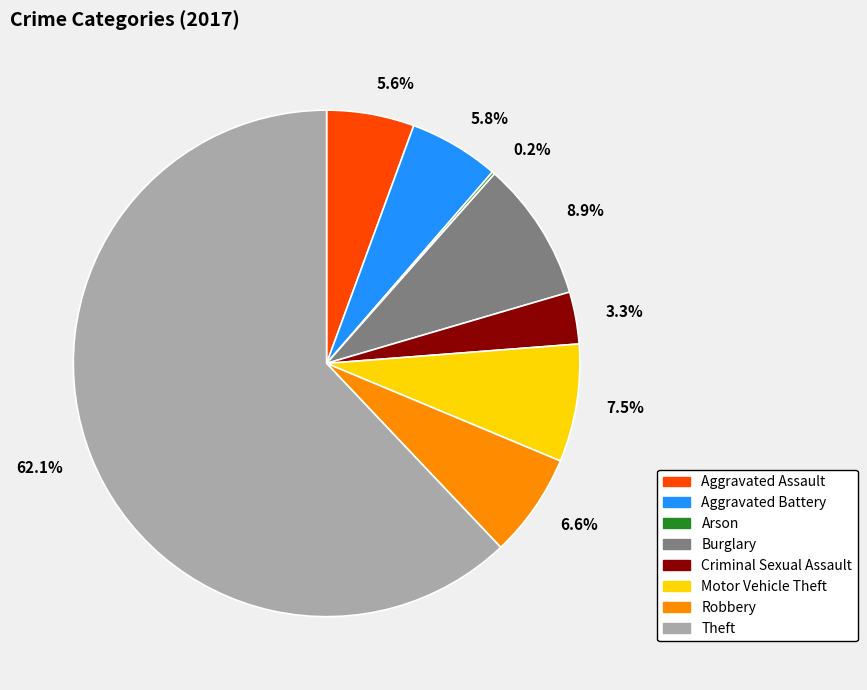

Does 62.1% represent more than half of the total?

Yes